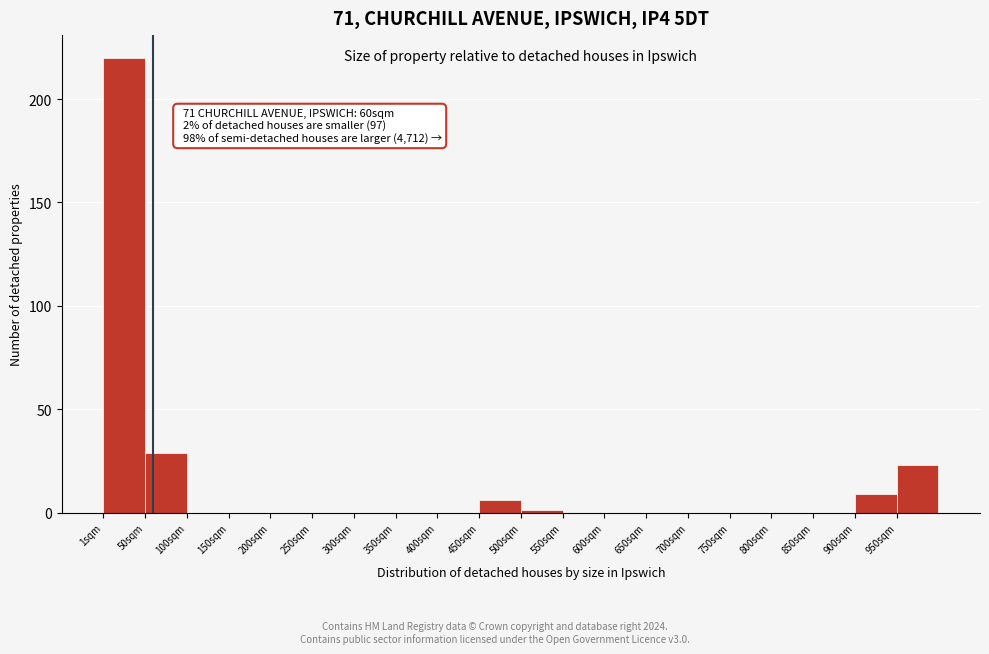

Over which range of the x-axis is the bar tallest?

0 to 50